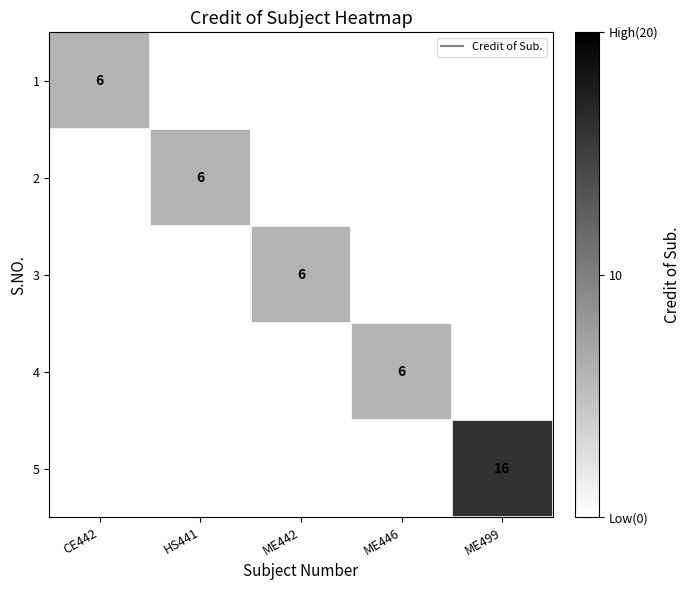

The 5 series shows -8 at ME442. True or false?

False